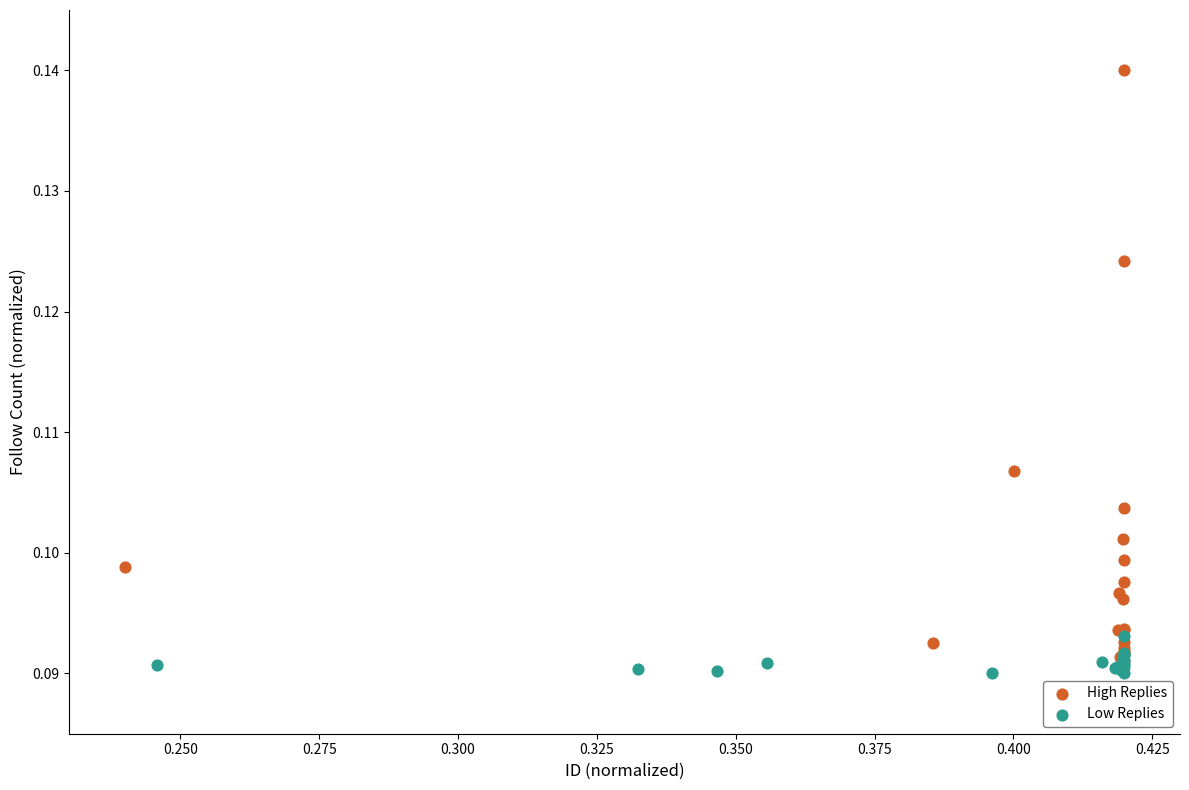

What are all the series names shown in the legend?

High Replies, Low Replies